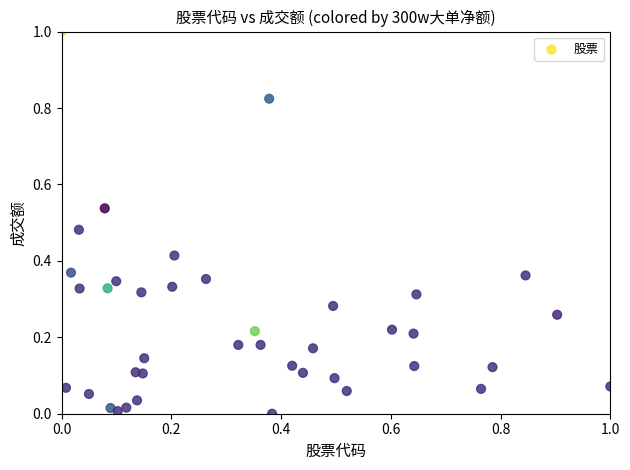

What is the range of Y values (max minus min)?

1.0